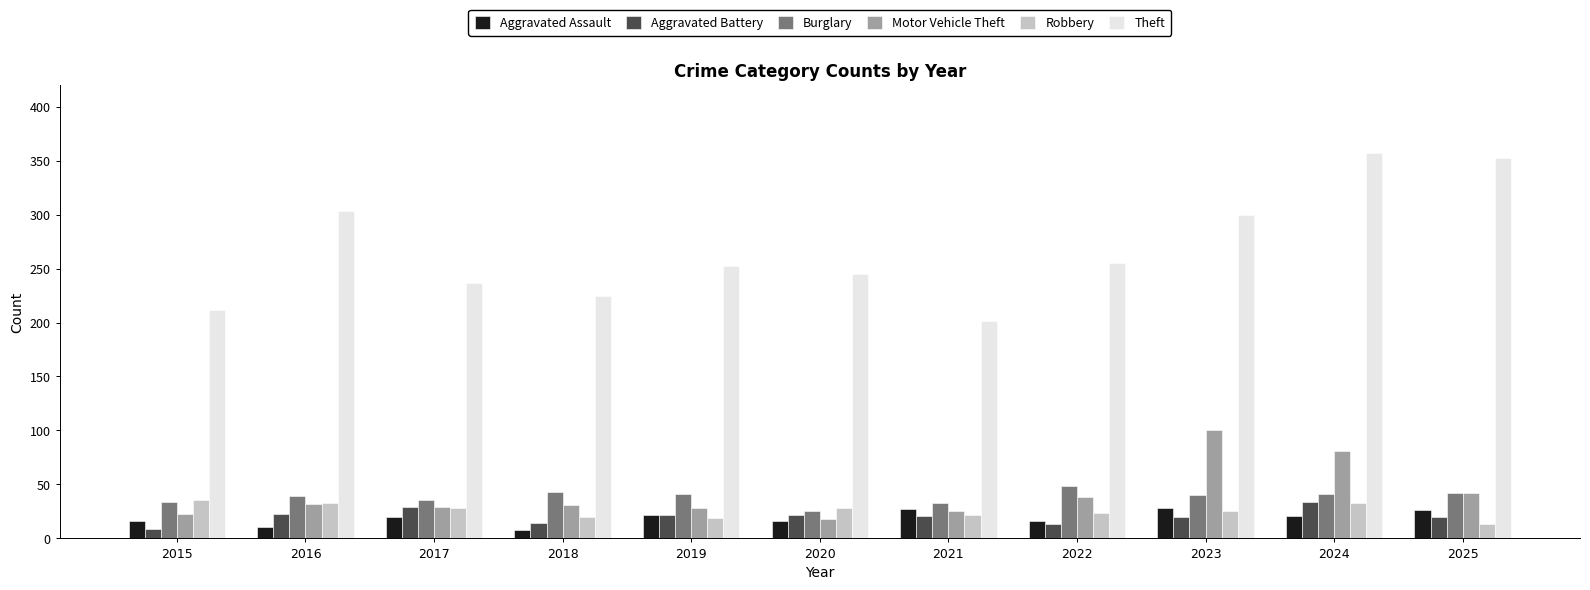

How many distinct data groups are displayed?

6